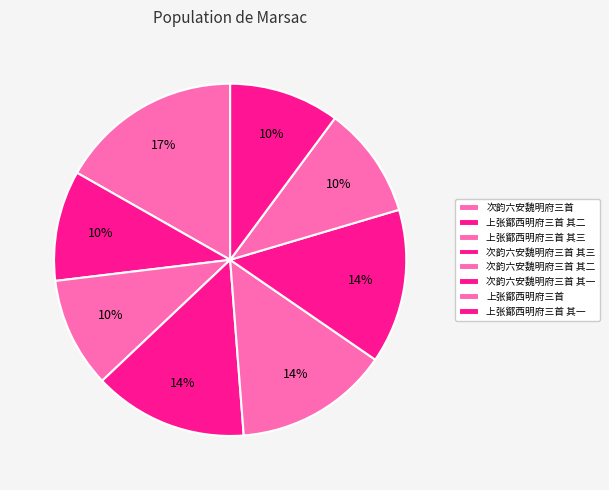

Count the number of slices in the pie.

8